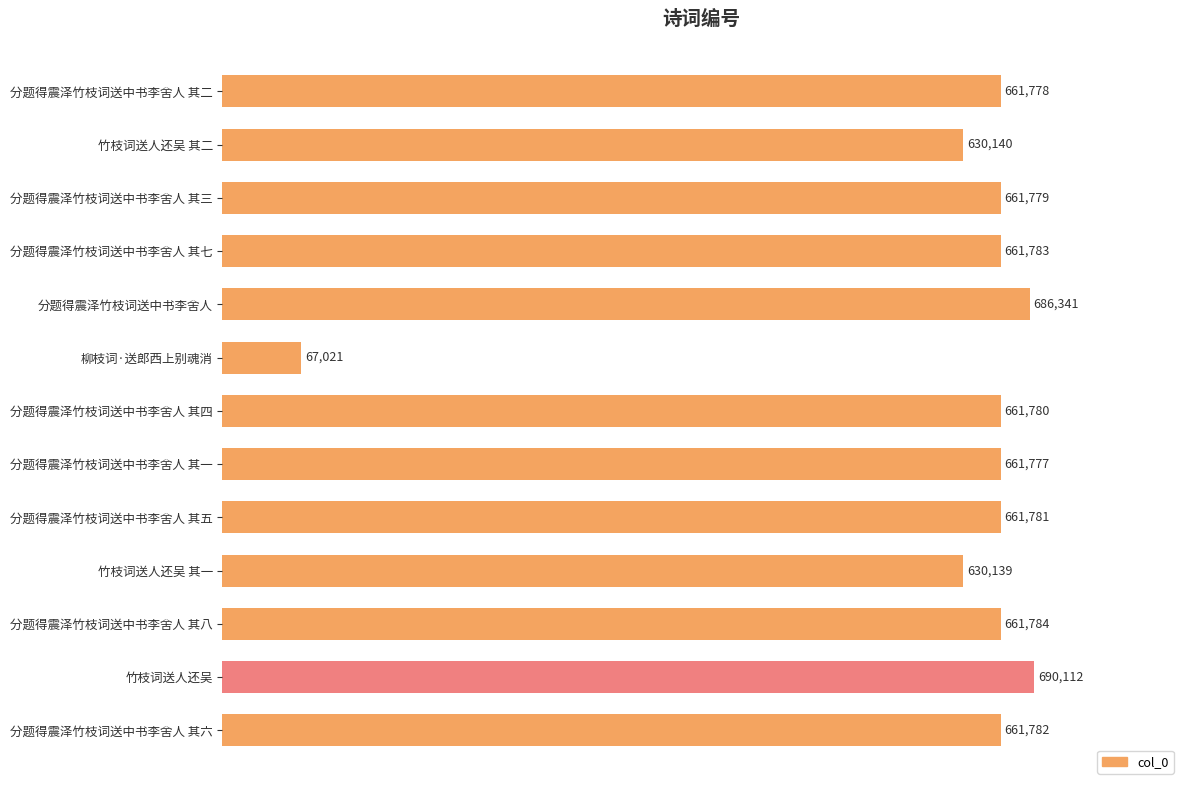

Rank the categories by value from highest to lowest.

竹枝词送人还吴, 分题得震泽竹枝词送中书李舍人, 分题得震泽竹枝词送中书李舍人 其八, 分题得震泽竹枝词送中书李舍人 其七, 分题得震泽竹枝词送中书李舍人 其六, 分题得震泽竹枝词送中书李舍人 其五, 分题得震泽竹枝词送中书李舍人 其四, 分题得震泽竹枝词送中书李舍人 其三, 分题得震泽竹枝词送中书李舍人 其二, 分题得震泽竹枝词送中书李舍人 其一, 竹枝词送人还吴 其二, 竹枝词送人还吴 其一, 柳枝词·送郎西上别魂消